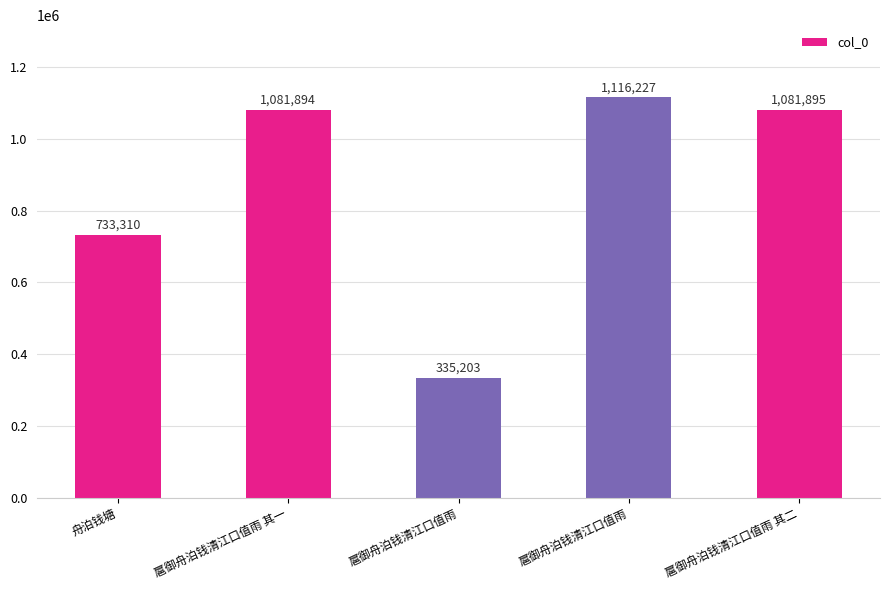

How many data points does each series have?

5